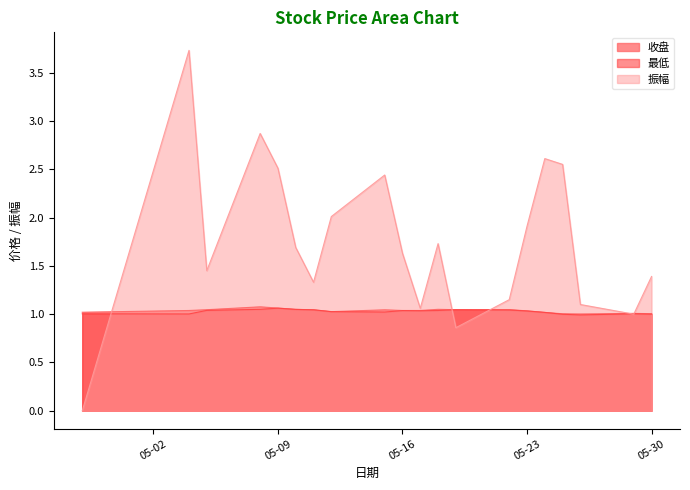

At 2023-05-05, list the series in order from smallest to largest.

最低, 收盘, 振幅